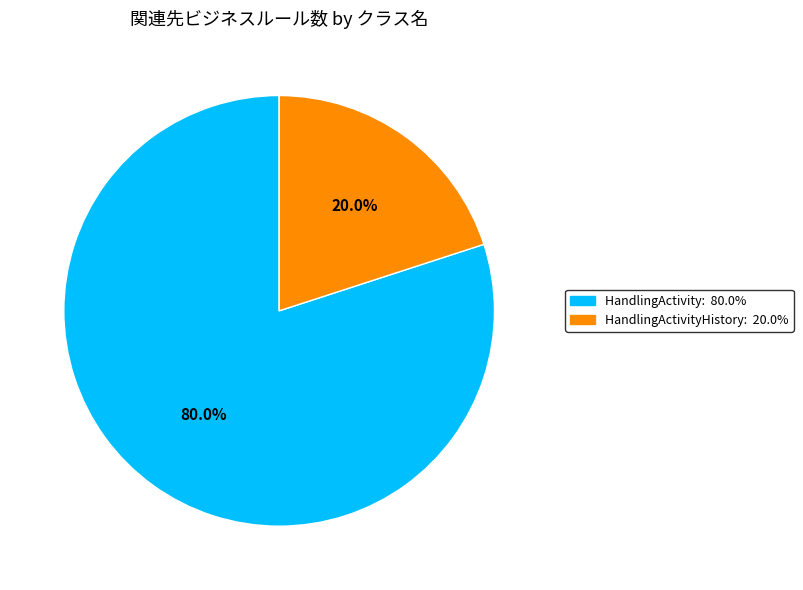

Count the number of slices in the pie.

2